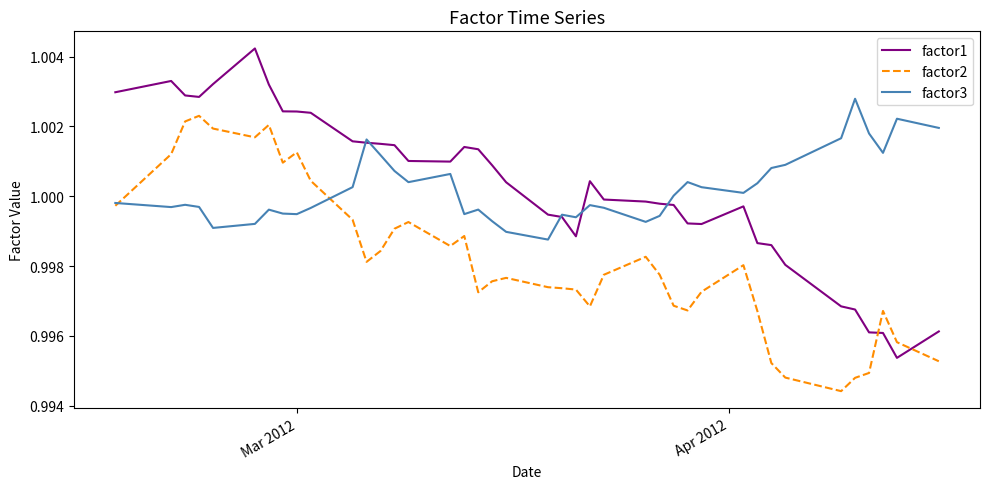

Which series has the widest spread of values?

factor1